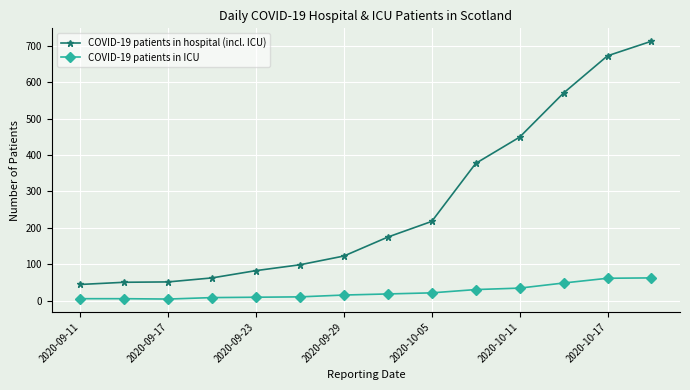

Which series has the largest total across all categories?

COVID-19 patients in hospital (incl. ICU)